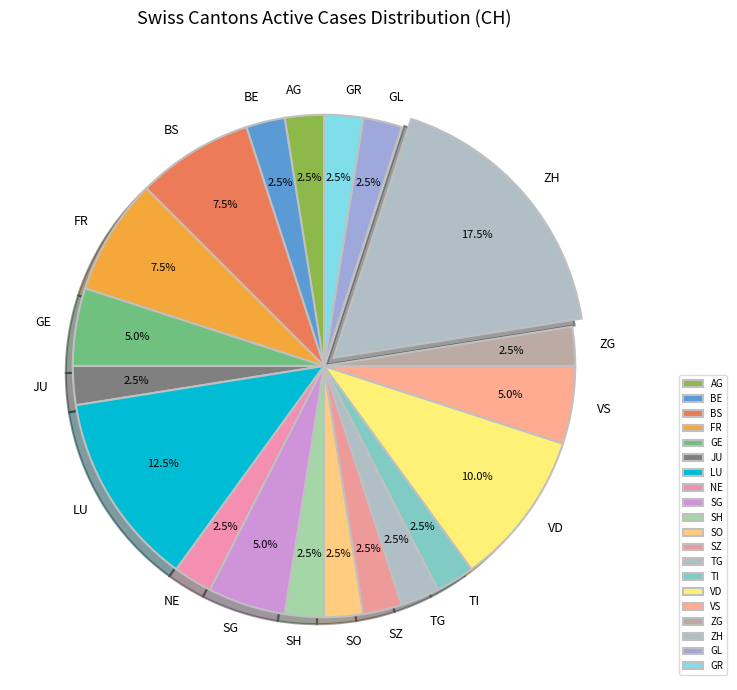

To the nearest percent, what is the average slice percentage?

5%